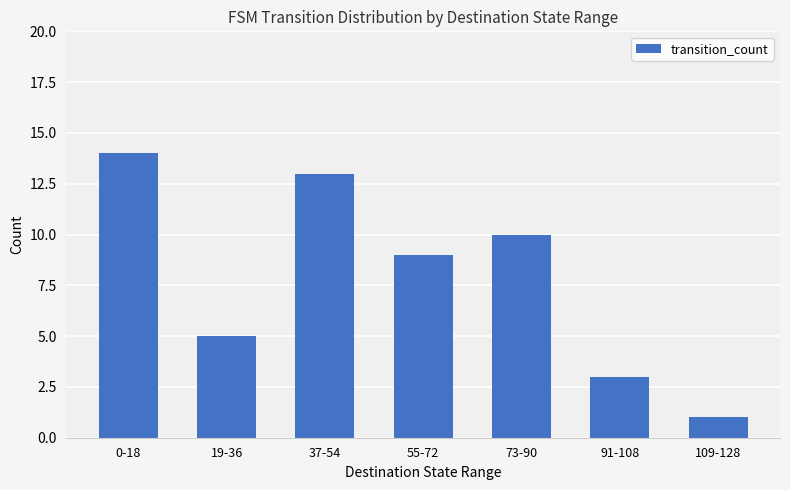

Rank the categories by value from lowest to highest.

109-128, 91-108, 19-36, 55-72, 73-90, 37-54, 0-18